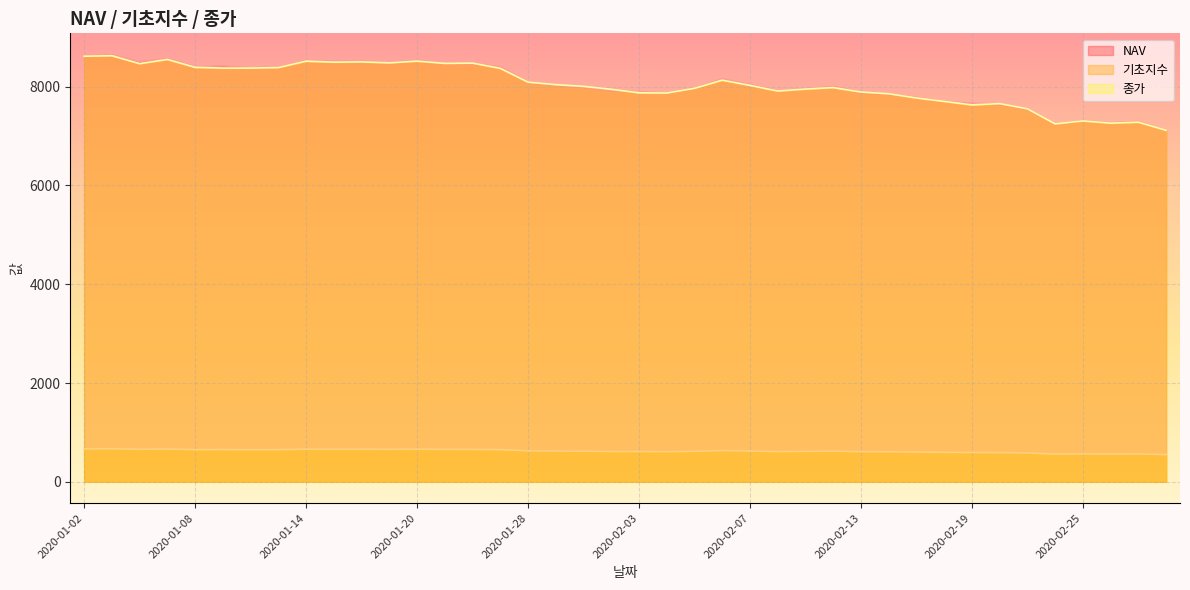

At which category does NAV reach its first local valley?

2020-01-06